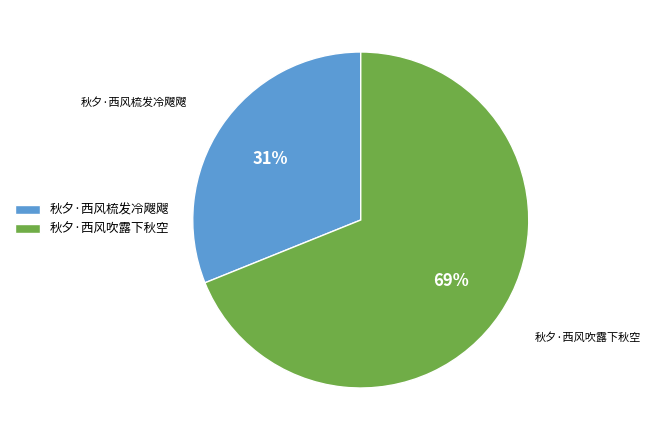

Which category has the smallest portion of the pie?

秋夕·西风梳发冷飕飕